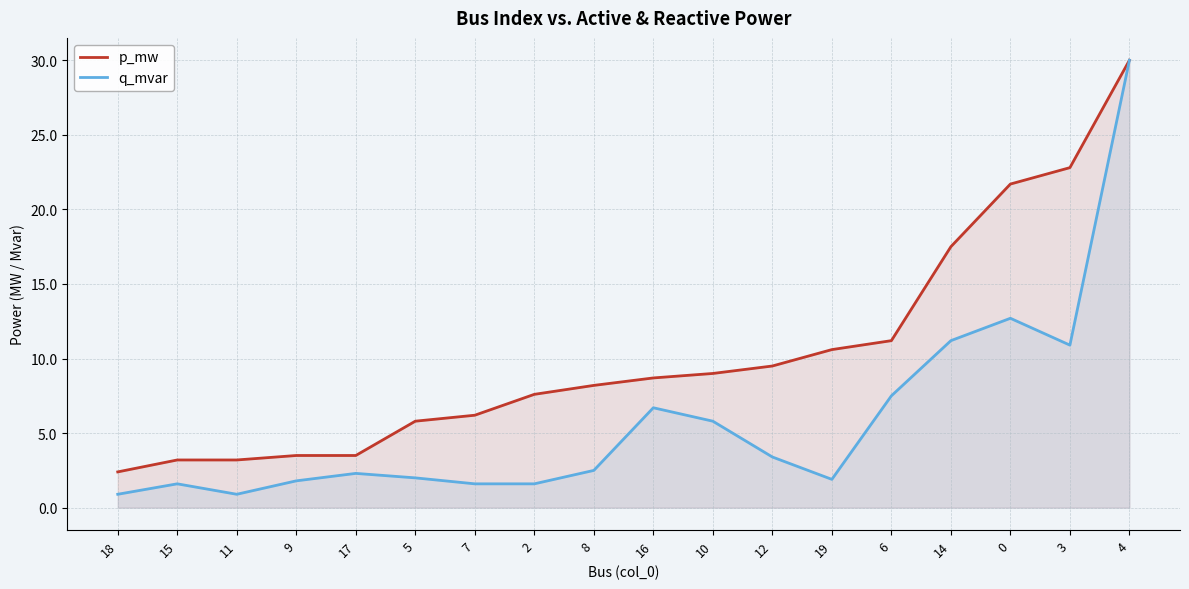

True or false: q_mvar has a value of 2.5 at 8.

True